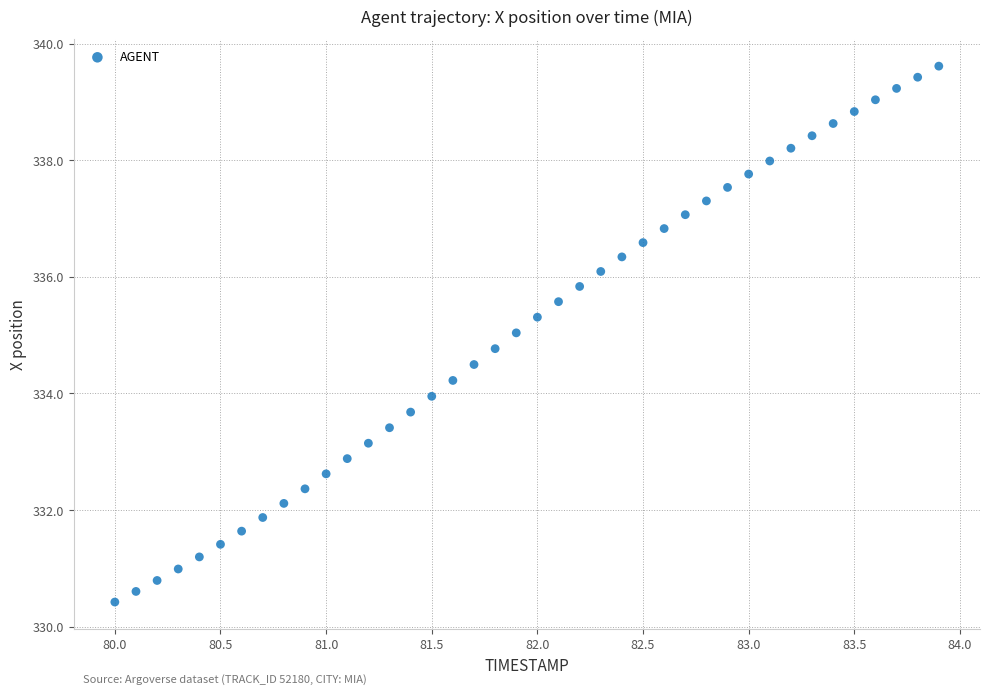

What is the range of Y values (max minus min)?

9.2